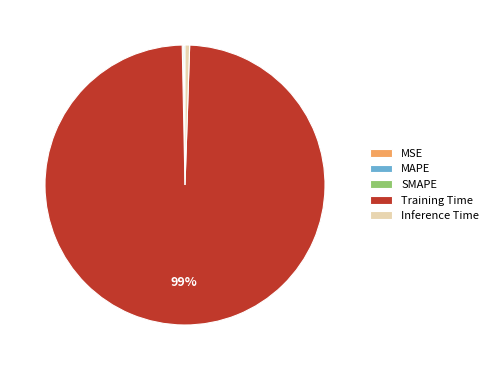

To the nearest percent, what is the average slice percentage?

20%